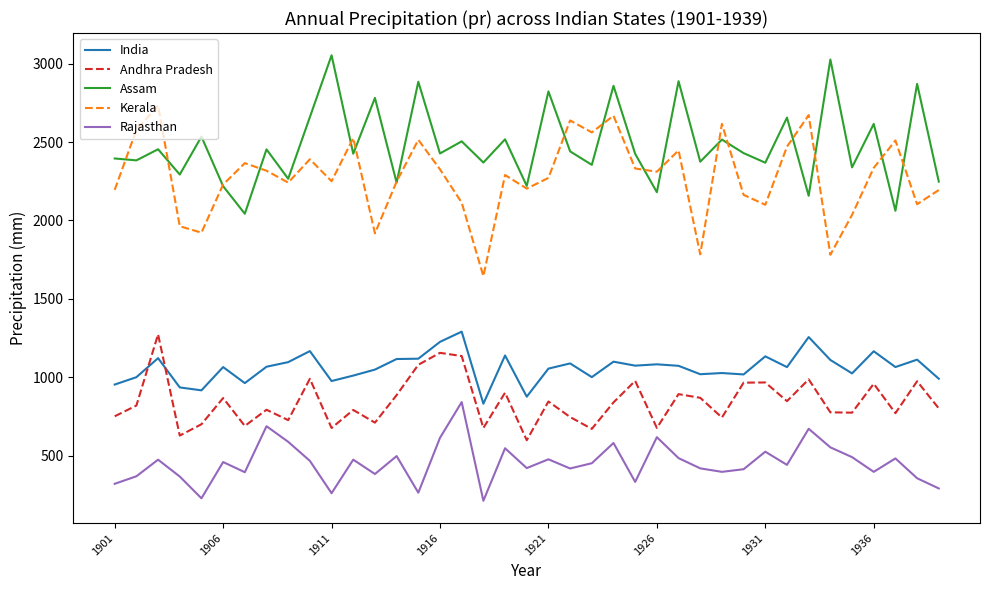

Which series has the largest total across all categories?

Assam